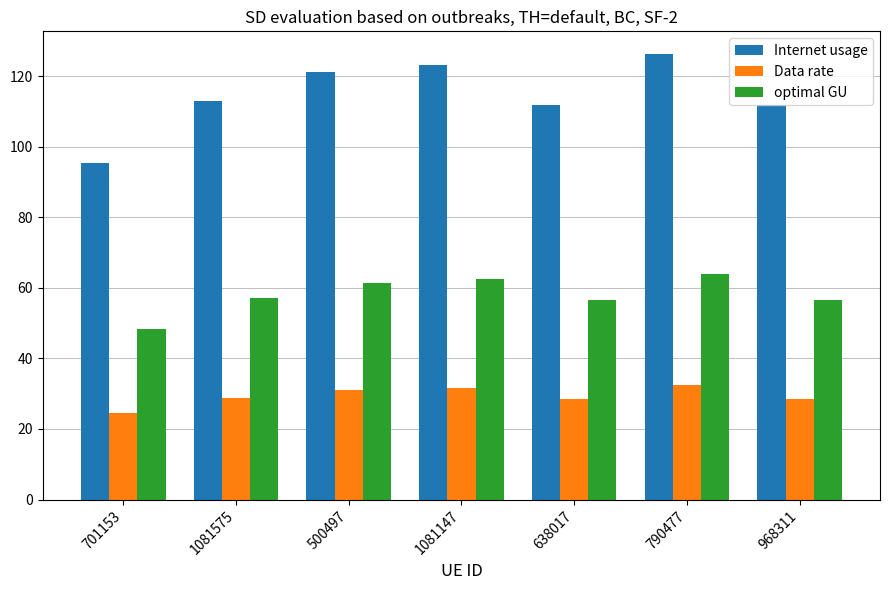

What is the difference between the Data rate values at 701153 and 1081147?

7.1